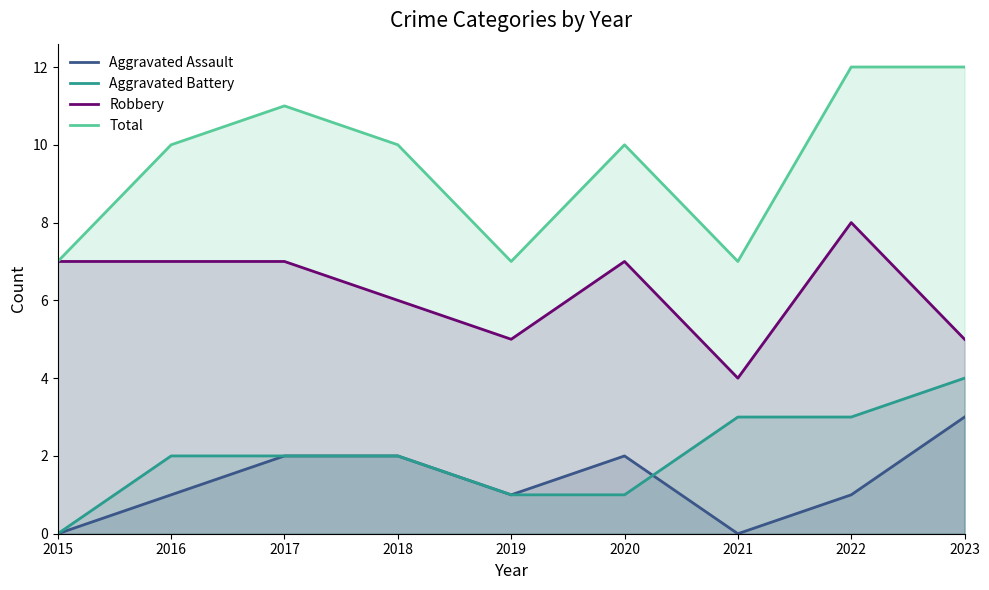

True or false: Aggravated Assault and Total cross at least once.

False